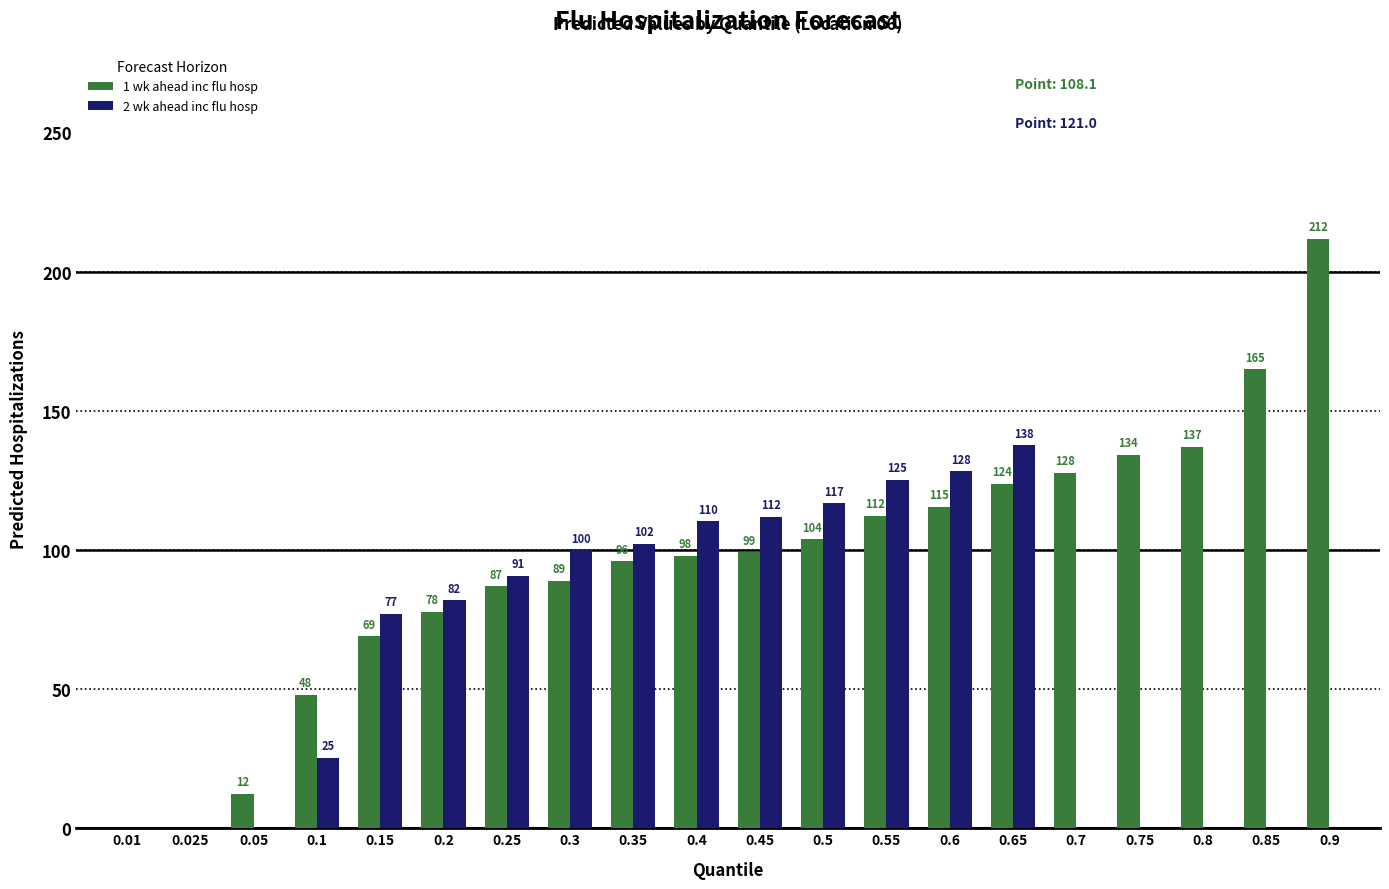

How many positive values does the 1 wk ahead inc flu hosp series have?

18